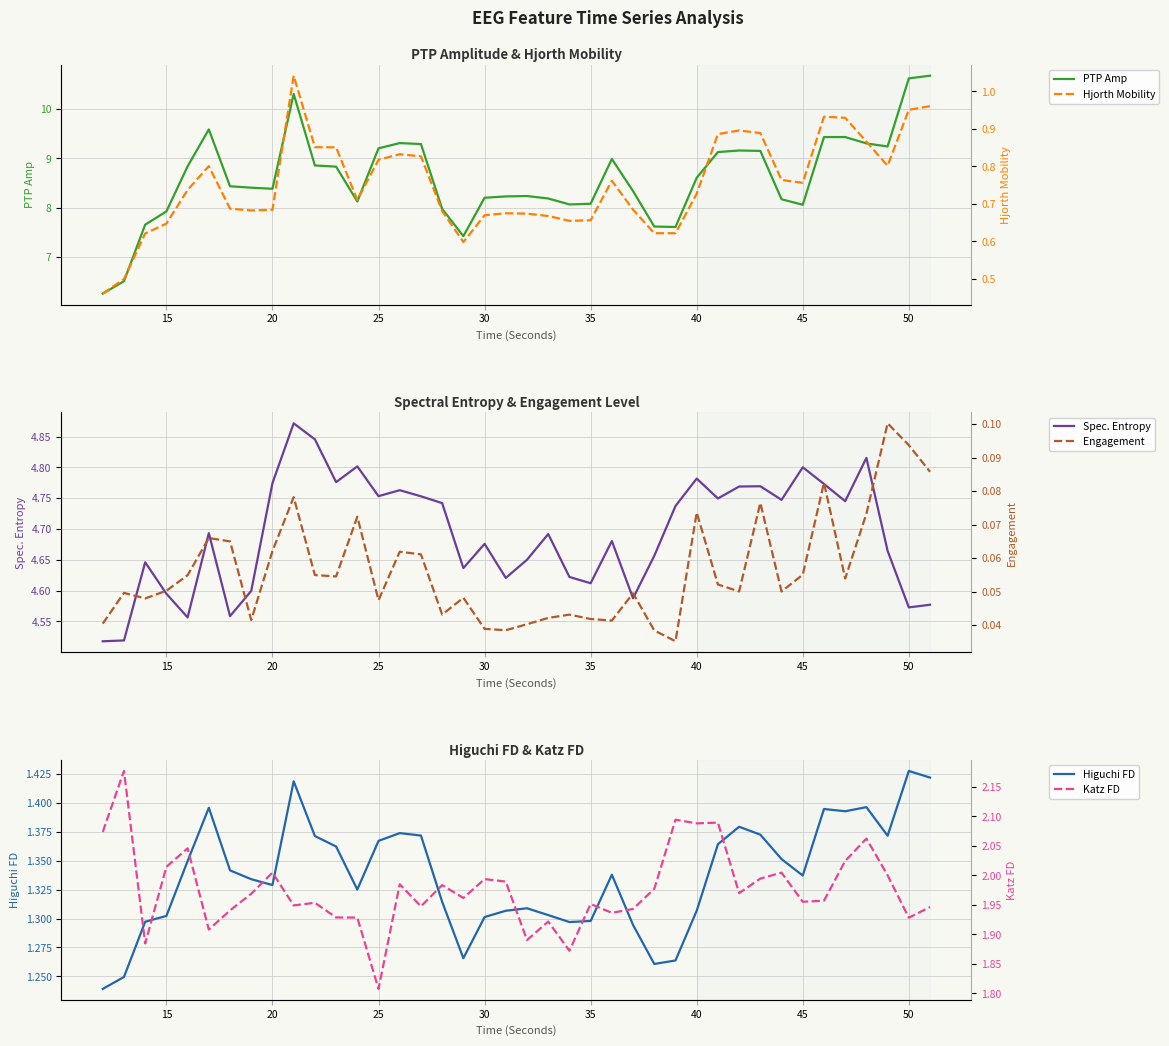

What is the highest value of the PTP Amp series?

10.7